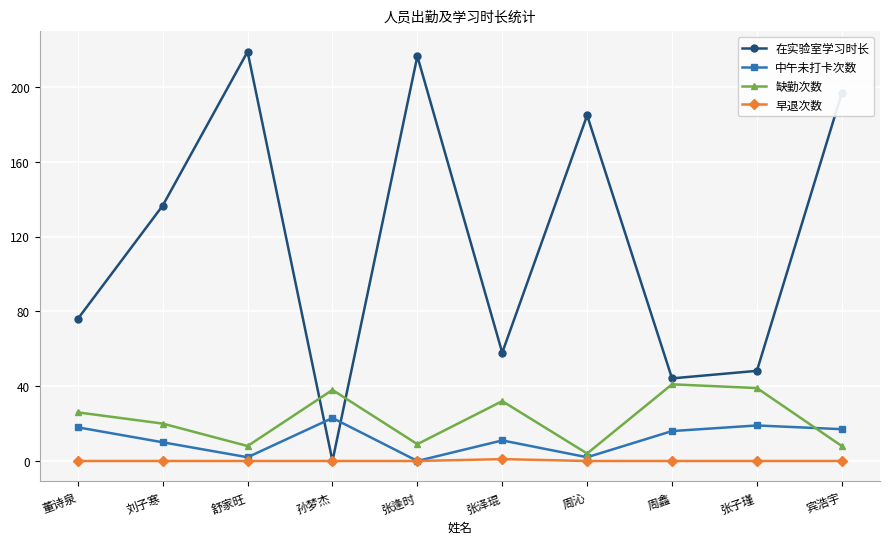

Where is the first local maximum for 在实验室学习时长?

舒家旺